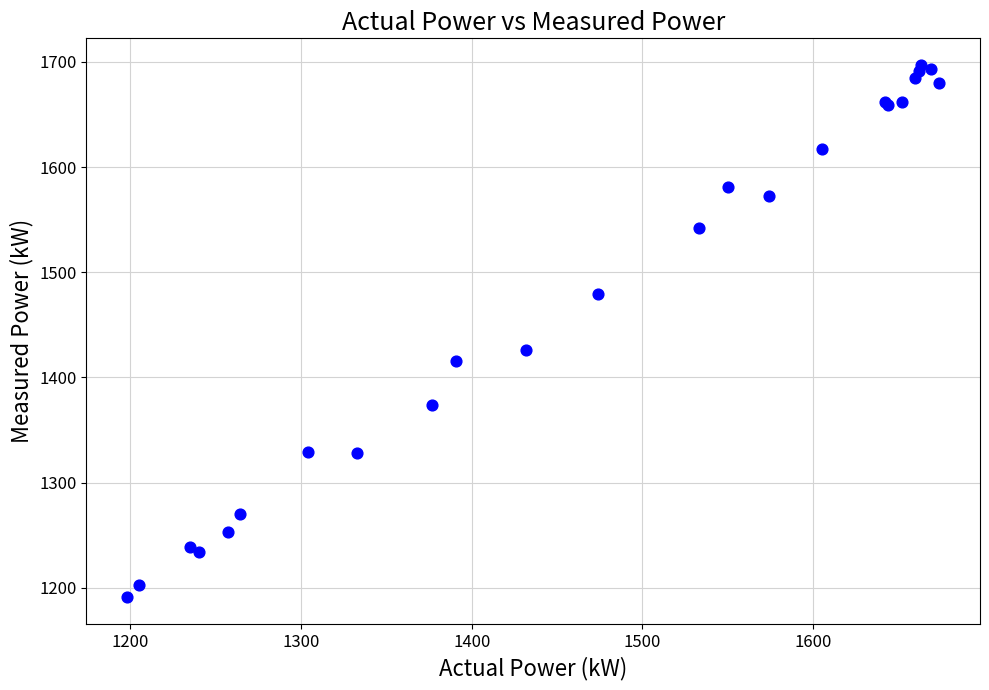

What Y value in the scatter plot is closest to 1444?

1426